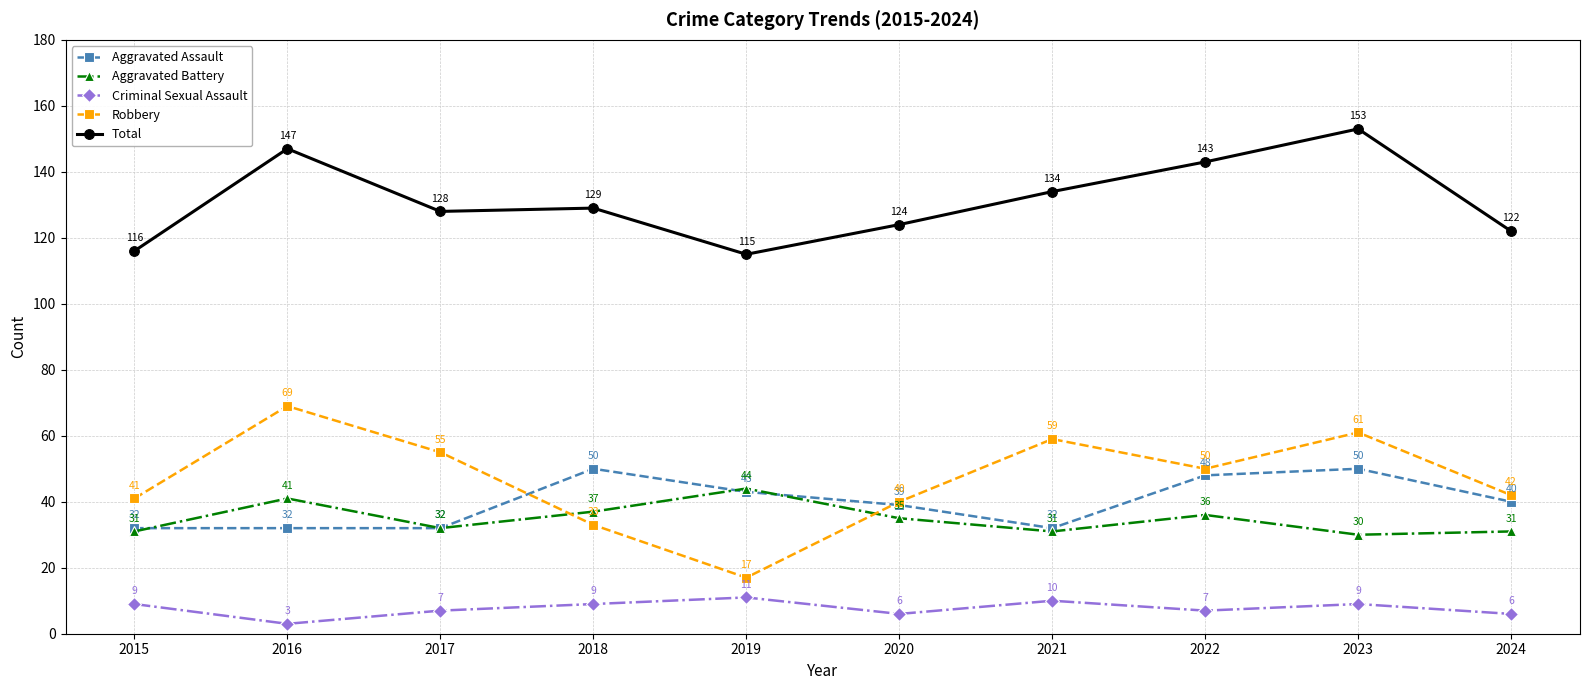

Reading left to right, transcribe all the data shown in this chart.

Aggravated Assault: 2015=32	2016=32	2017=32	2018=50	2019=43	2020=39	2021=32	2022=48	2023=50	2024=40
Aggravated Battery: 2015=31	2016=41	2017=32	2018=37	2019=44	2020=35	2021=31	2022=36	2023=30	2024=31
Criminal Sexual Assault: 2015=9	2016=3	2017=7	2018=9	2019=11	2020=6	2021=10	2022=7	2023=9	2024=6
Robbery: 2015=41	2016=69	2017=55	2018=33	2019=17	2020=40	2021=59	2022=50	2023=61	2024=42
Total: 2015=116	2016=147	2017=128	2018=129	2019=115	2020=124	2021=134	2022=143	2023=153	2024=122